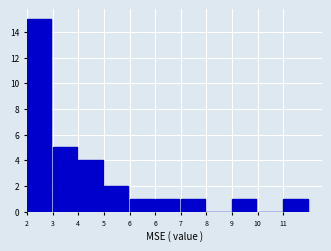

How many distinct data groups are displayed?

1